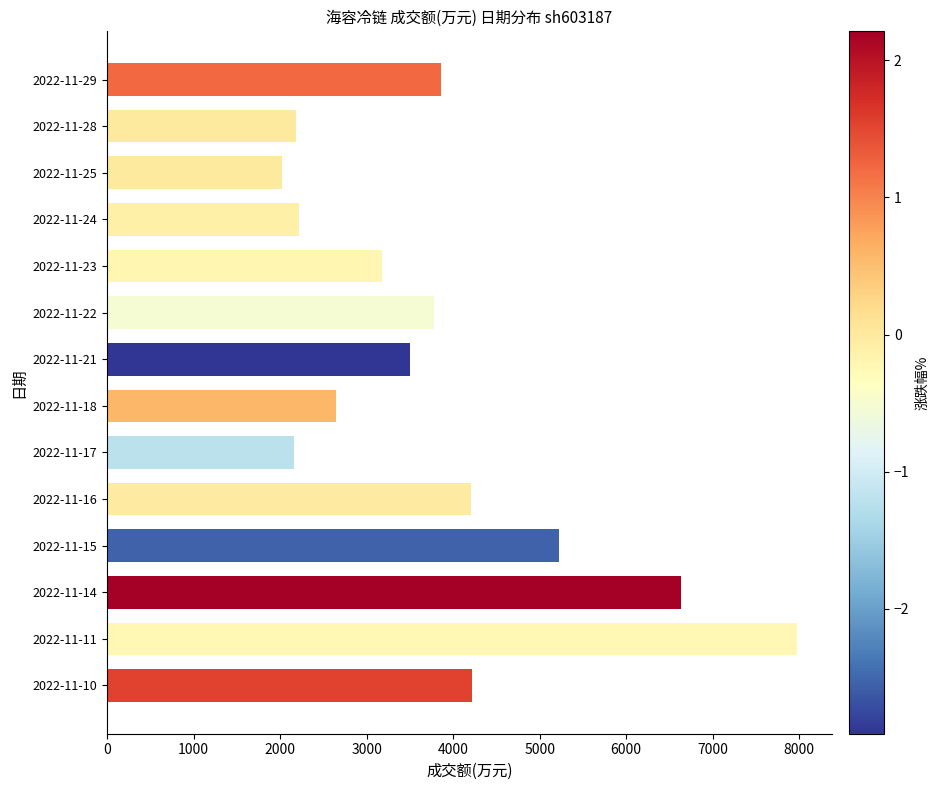

What is the greatest value displayed?

7976